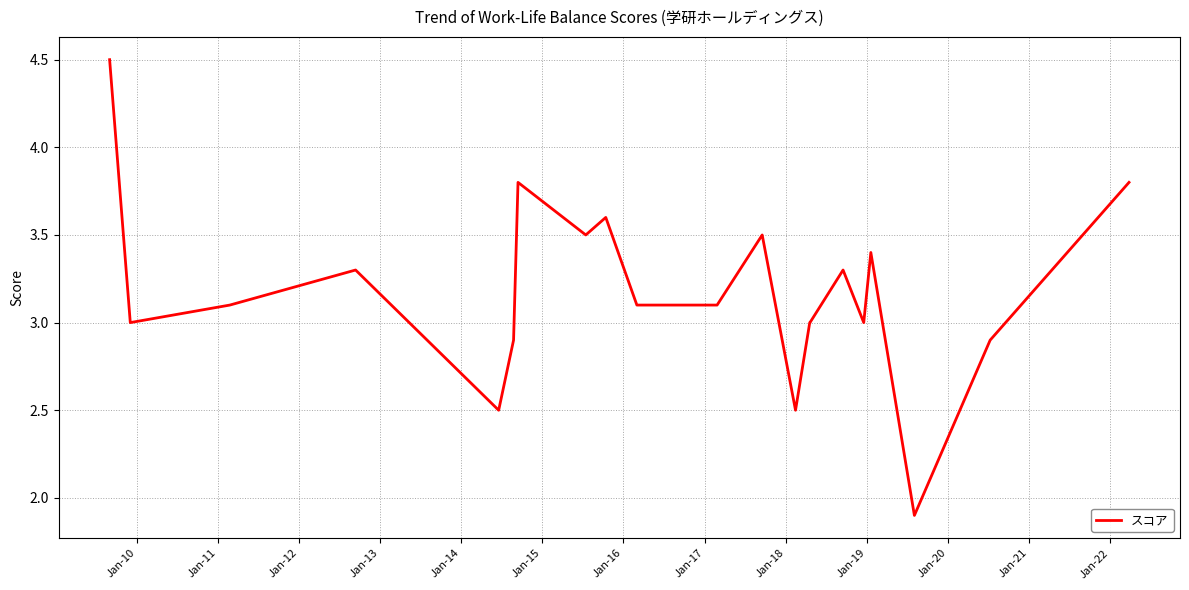

Is this an area chart (filled region under the line)?

No